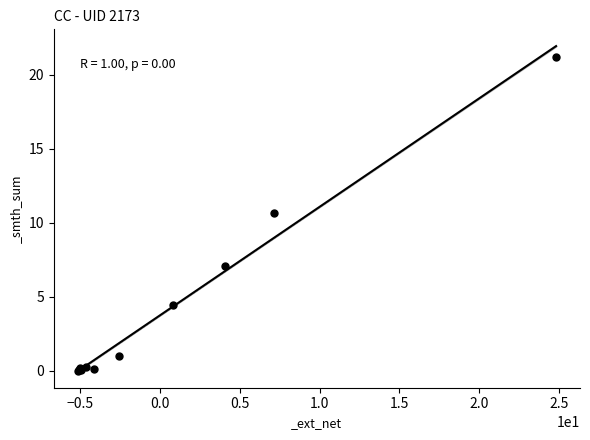

What Y value in the scatter plot is closest to 10?

10.6